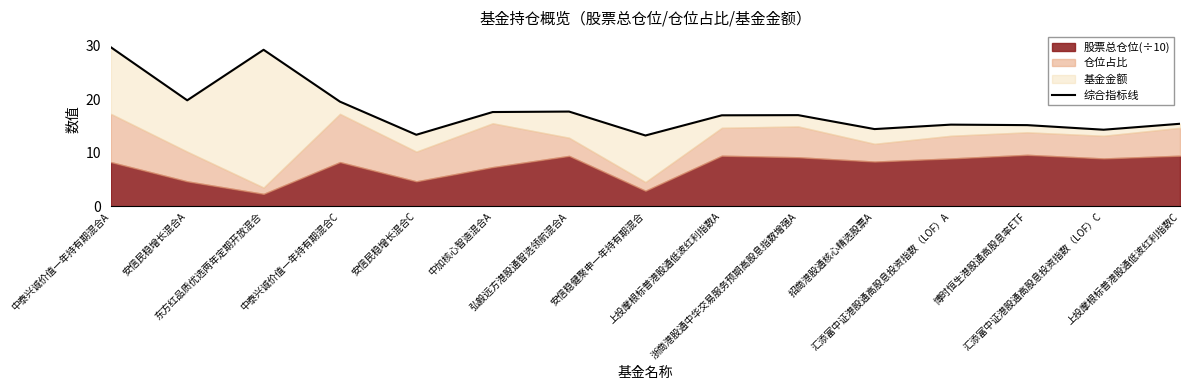

How many interior local peaks (higher than both neighbors) does the data have?

4